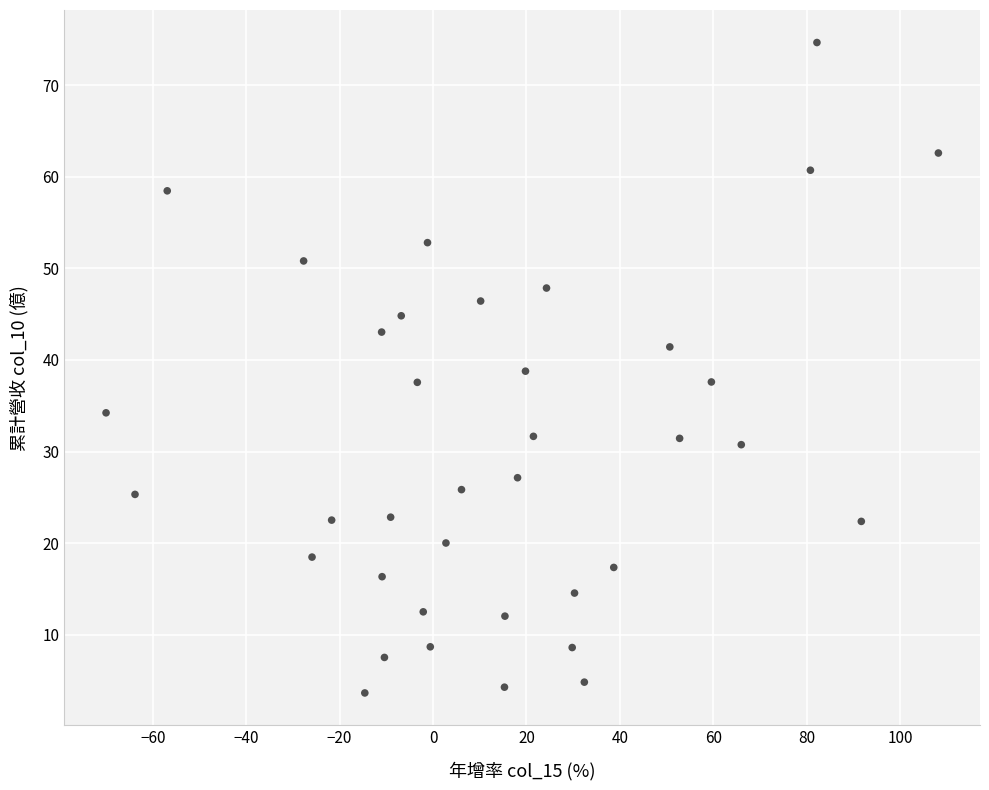

What is the range of X values (max minus min)?

178.2